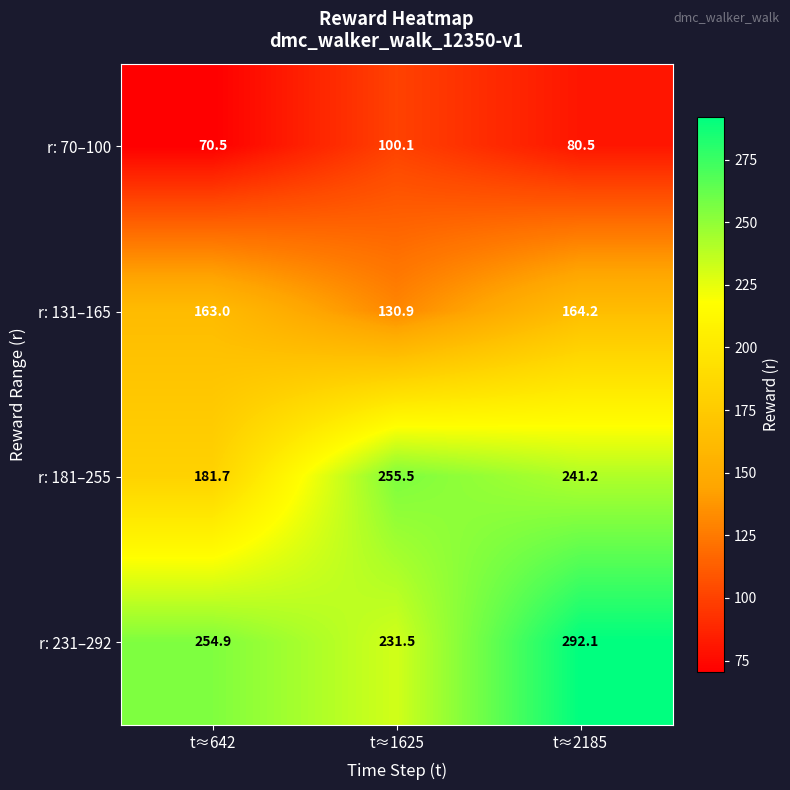

Reading left to right, extract all data points from this chart.

r: 70–100: 70.5	100.1	80.5
r: 131–165: 163.0	130.9	164.2
r: 181–255: 181.7	255.5	241.2
r: 231–292: 254.9	231.5	292.1